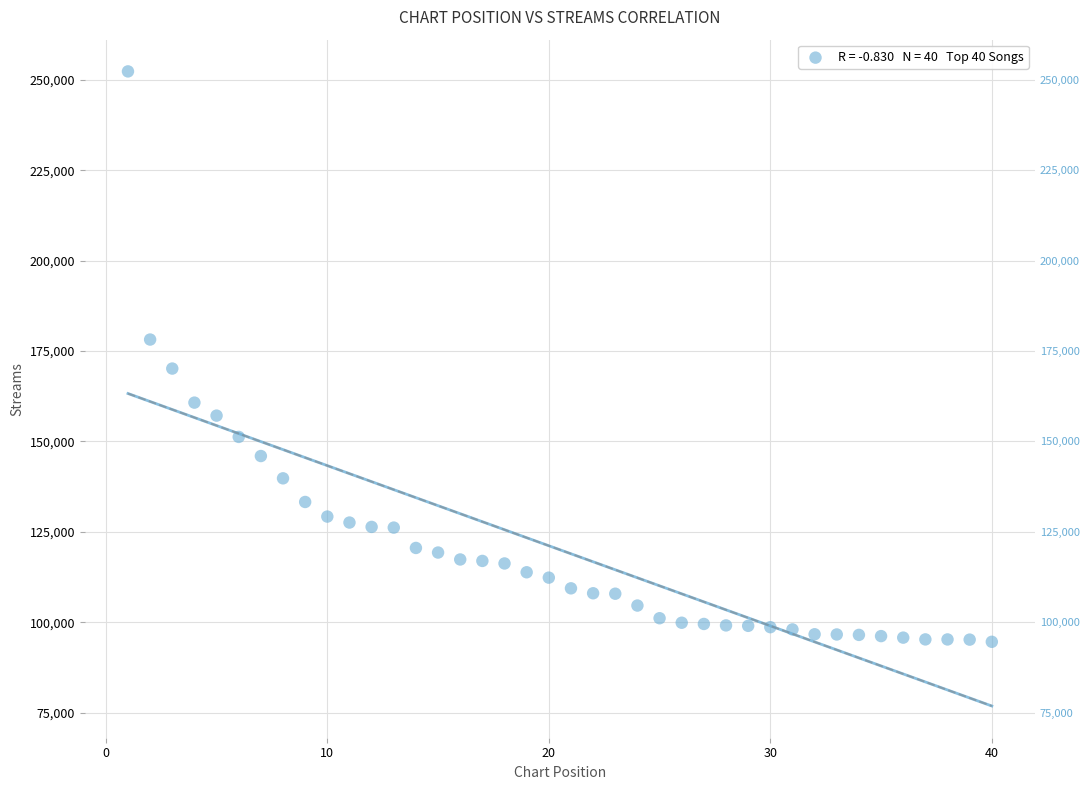

What is the range of Y values (max minus min)?

157807